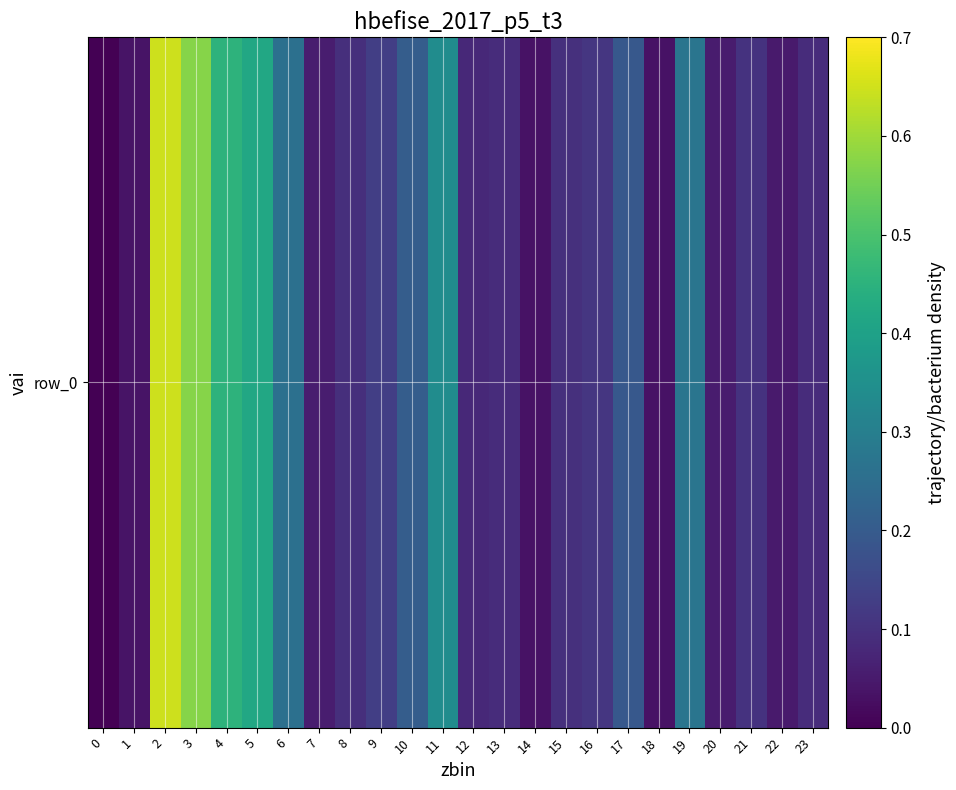

The chart shows a value of 0.1 at 21. True or false?

True